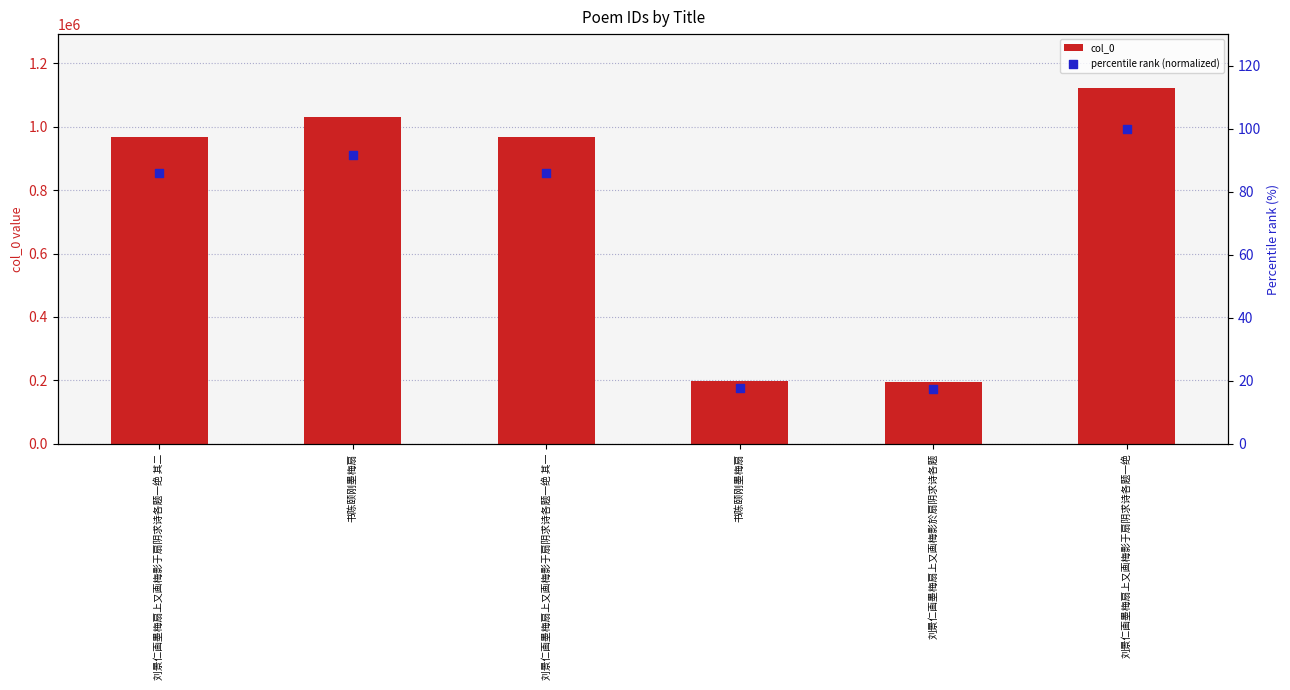

What are all the series names shown in the legend?

col_0, percentile rank (normalized)